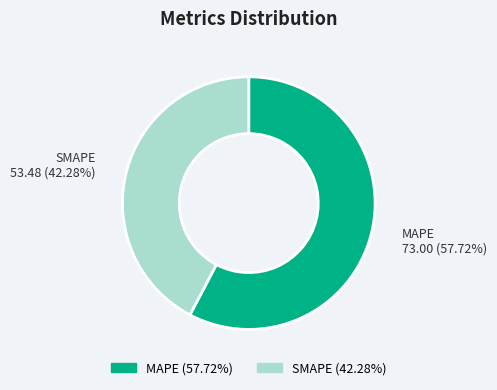

Count the number of slices in the pie.

2